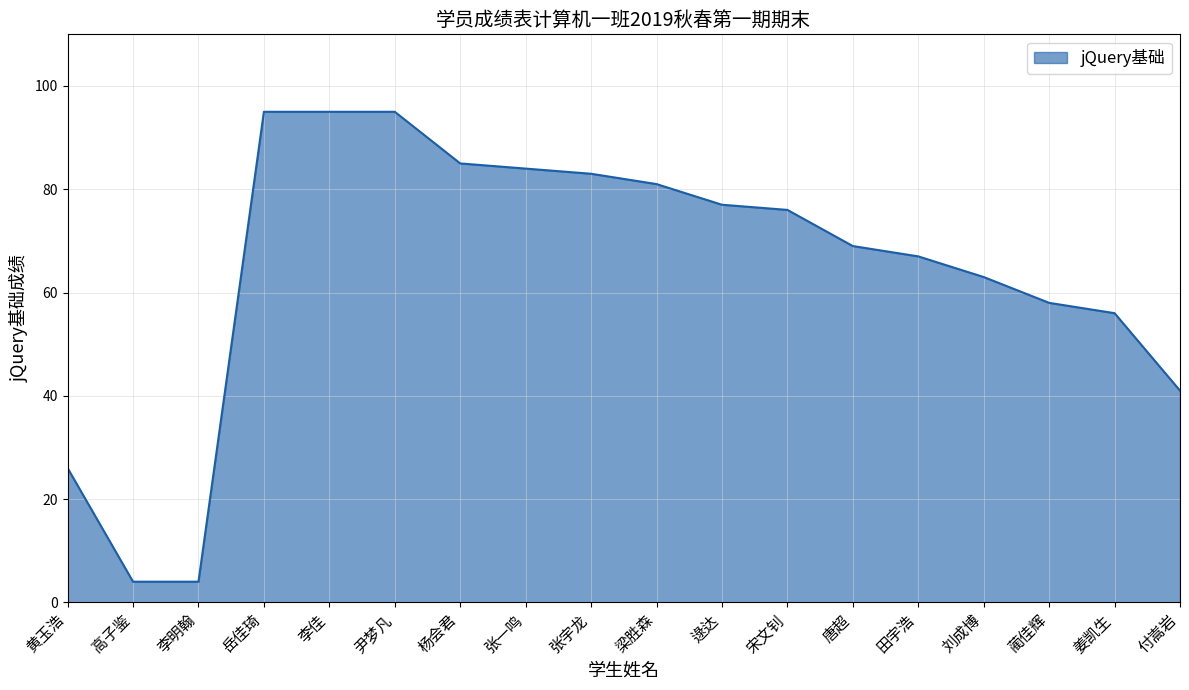

What value does the data have at 宋文钊, to the nearest 5?

75